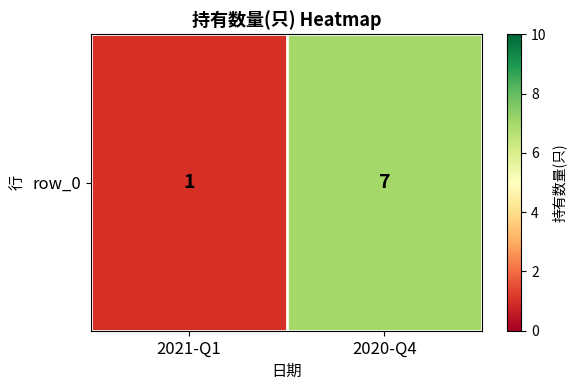

What value does the data have at 2021-Q1?

1